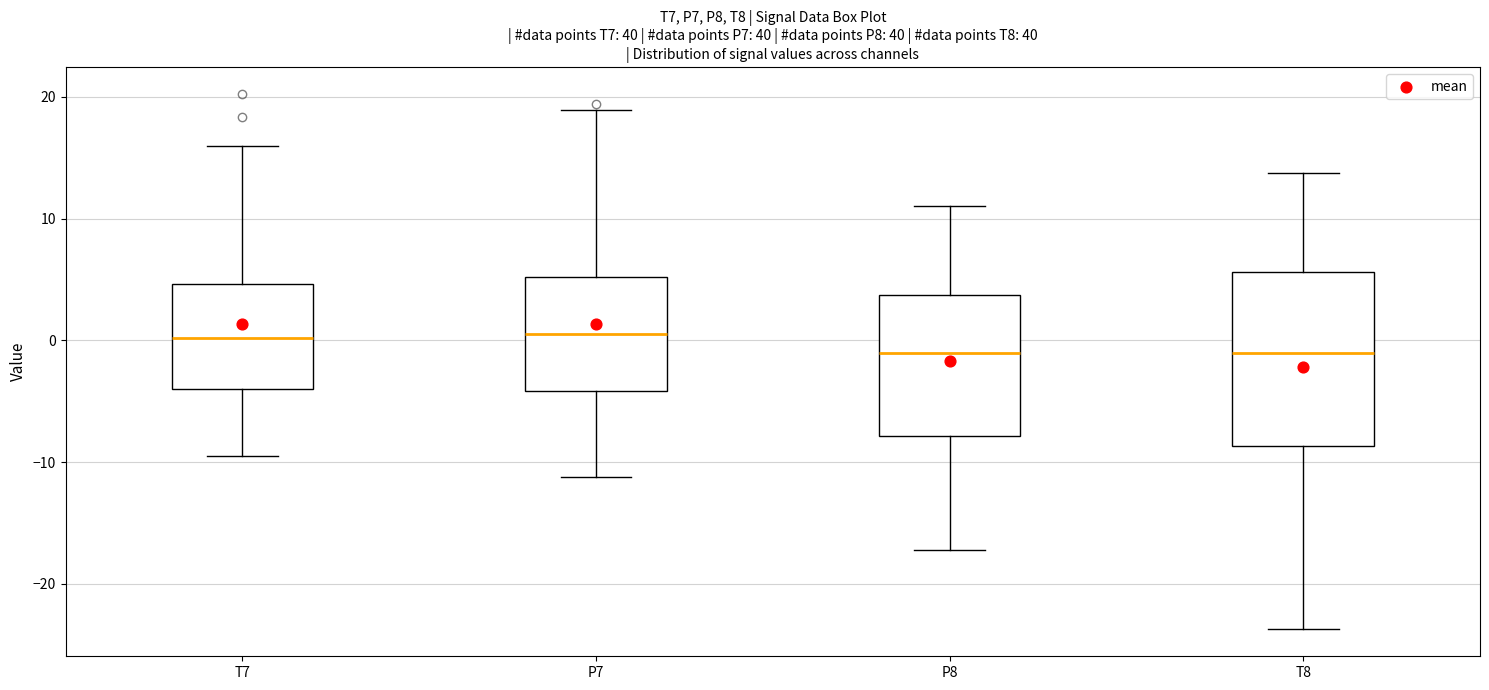

Reading left to right, read every box against the y-axis: the position of its median line, the range the box covers, and the ends of its whiskers. The values are not printed on the chart, so give them approximately, as read against the axis.

T7: median 0, box -4 to 5, whiskers -10 to 16
P7: median 1, box -4 to 5, whiskers -11 to 19
P8: median -1, box -8 to 4, whiskers -17 to 11
T8: median -1, box -9 to 6, whiskers -24 to 14